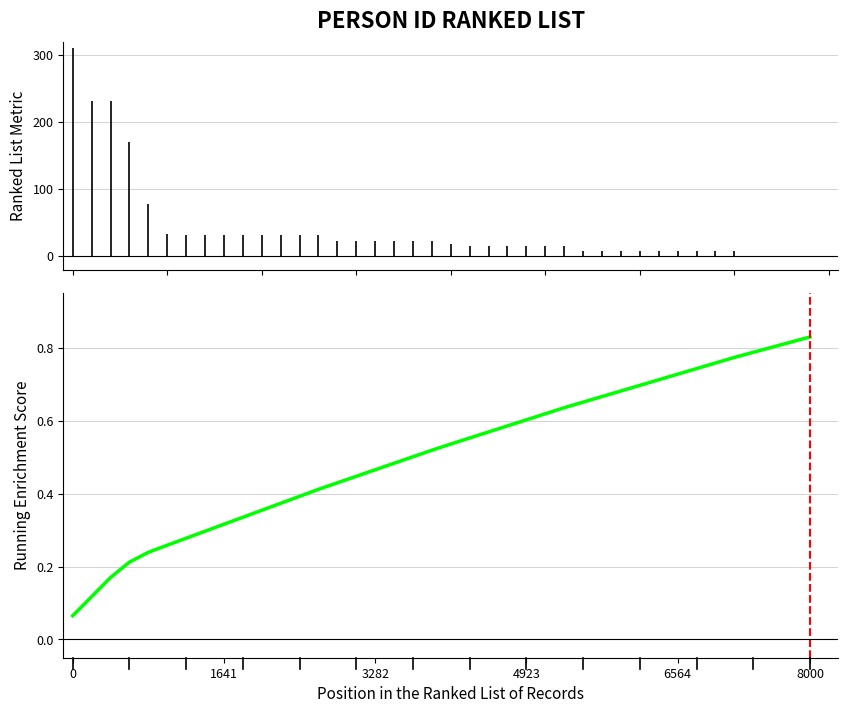

What is the value of the 39th point from the left?

0.8